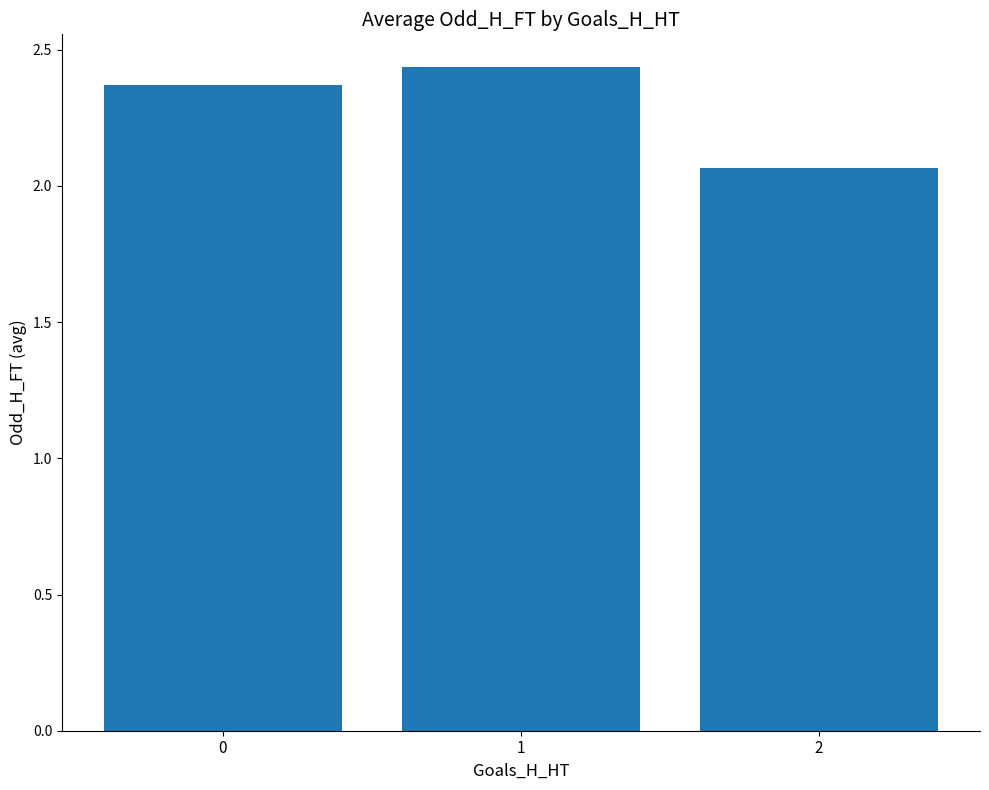

Rank the categories by value from lowest to highest.

2, 0, 1